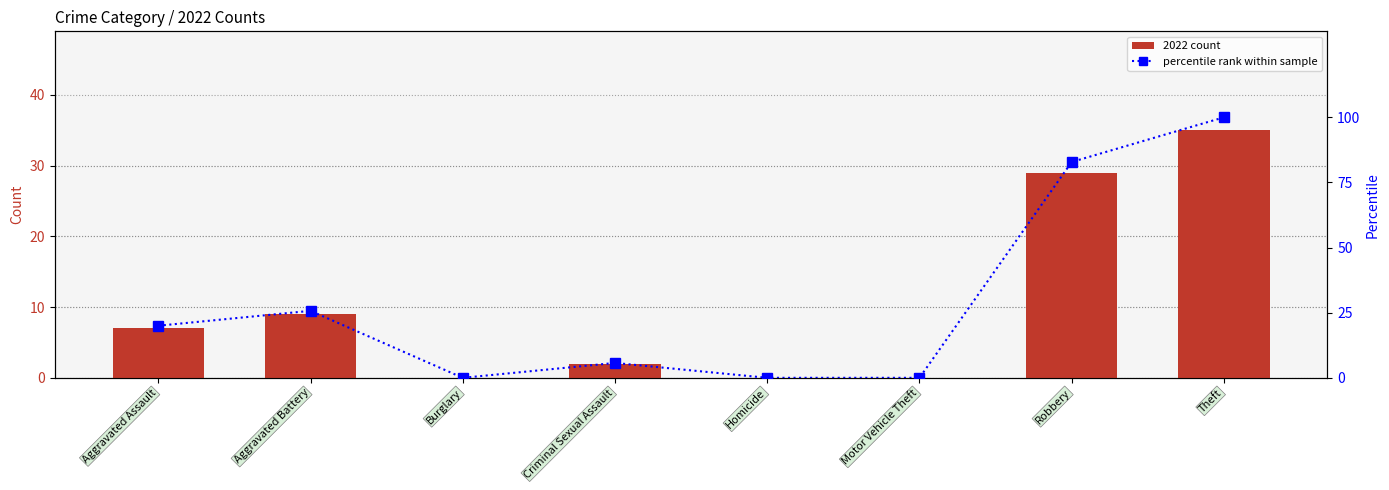

The value of percentile rank within sample at Criminal Sexual Assault is 5.7. True or false?

True